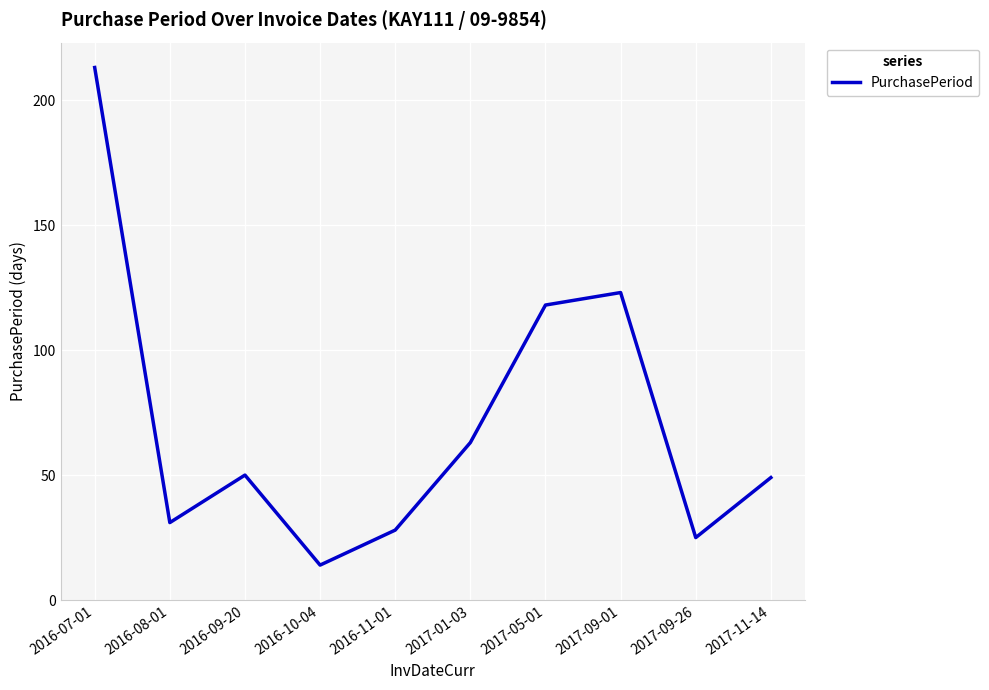

What is the difference between the values at 2016-07-01 and 2017-11-14?

164